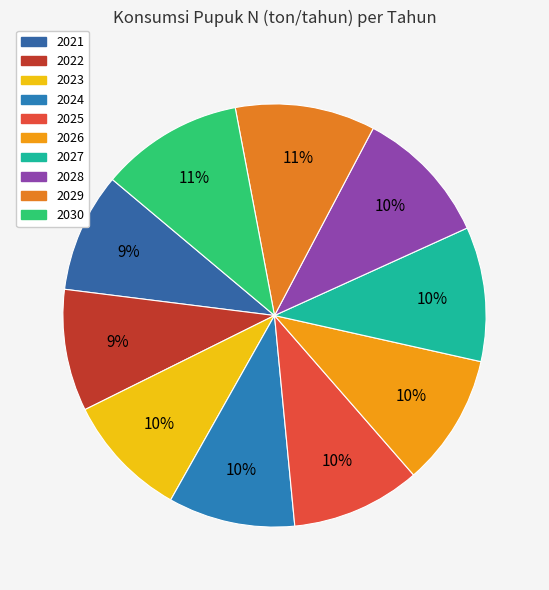

What percentage is the 2028 slice, to the nearest percent?

10%